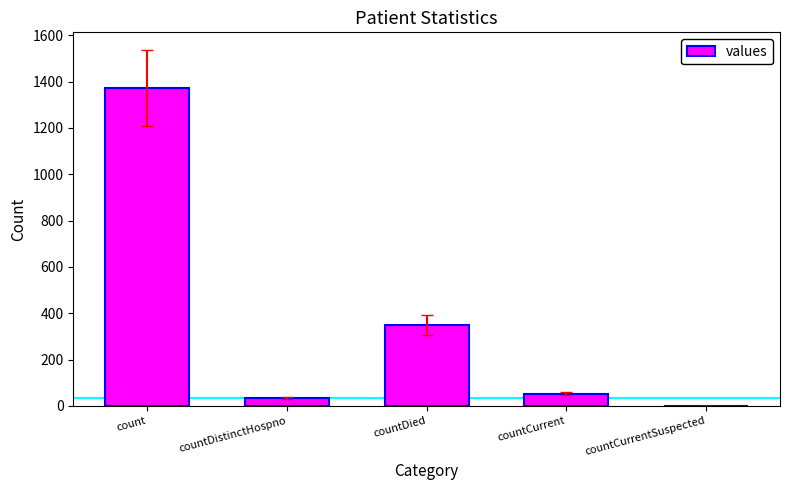

Which label corresponds to the largest value in the chart?

count